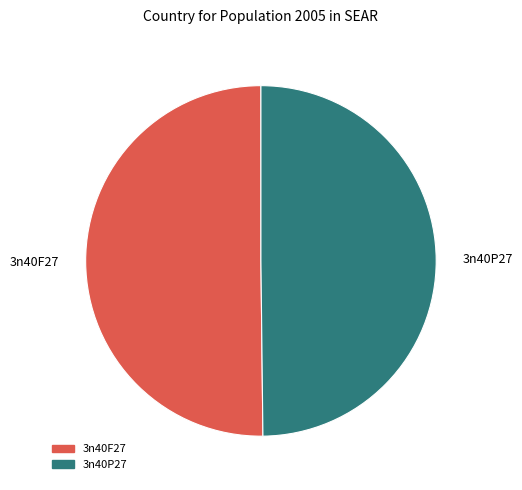

Combined, do 3n40F27 and 3n40P27 account for over 50%?

Yes